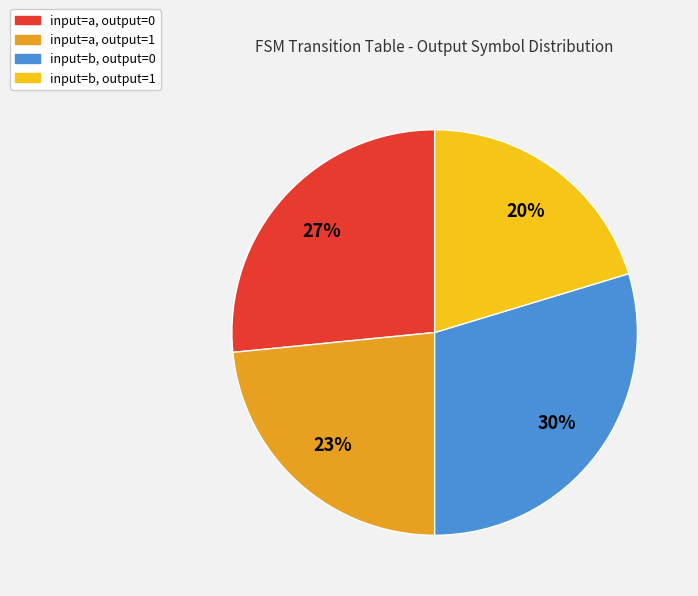

True or false: input=b, output=0 accounts for 41% of the total.

False